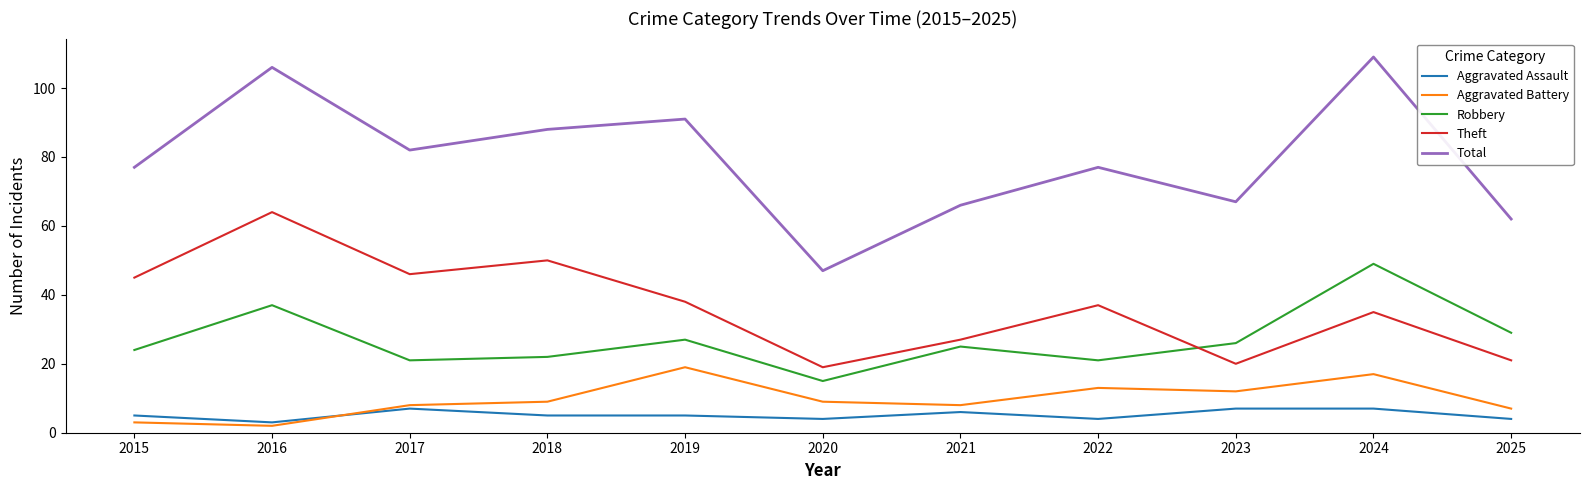

Which series has the largest range (max minus min)?

Total